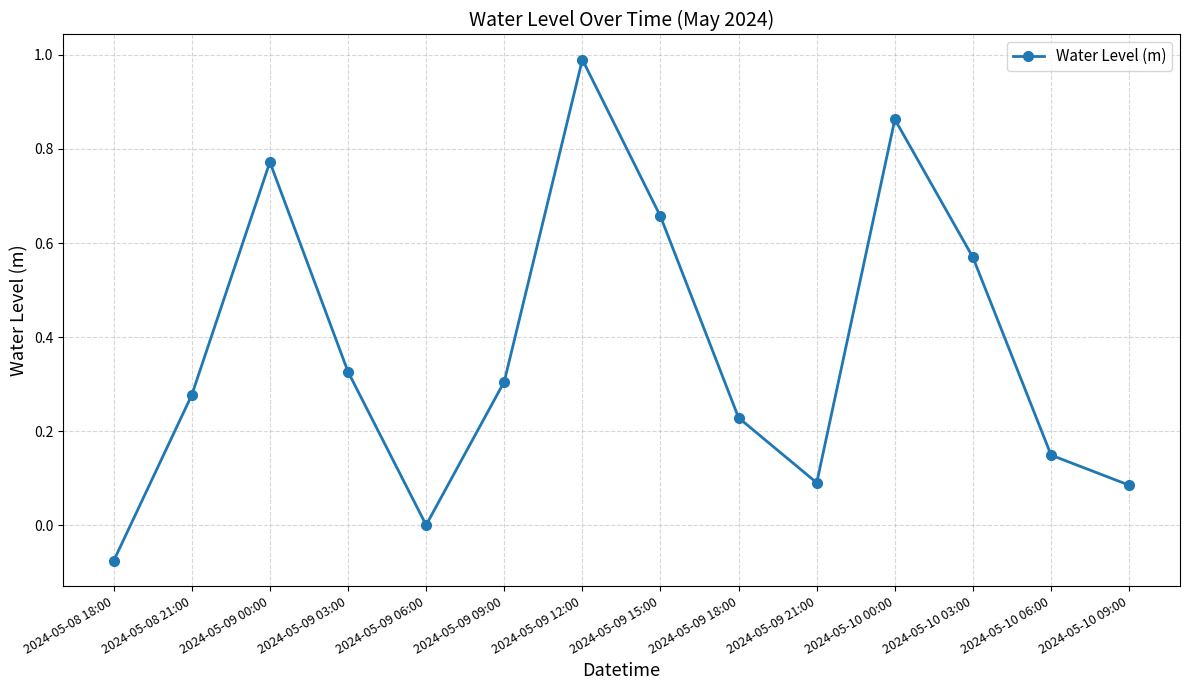

What is the difference between the maximum and second lowest values?

1.0